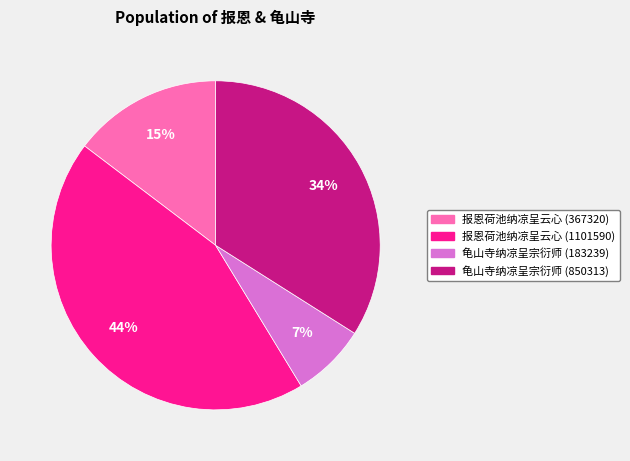

To the nearest percent, what portion does 龟山寺纳凉呈宗衍师 (183239) represent?

7%